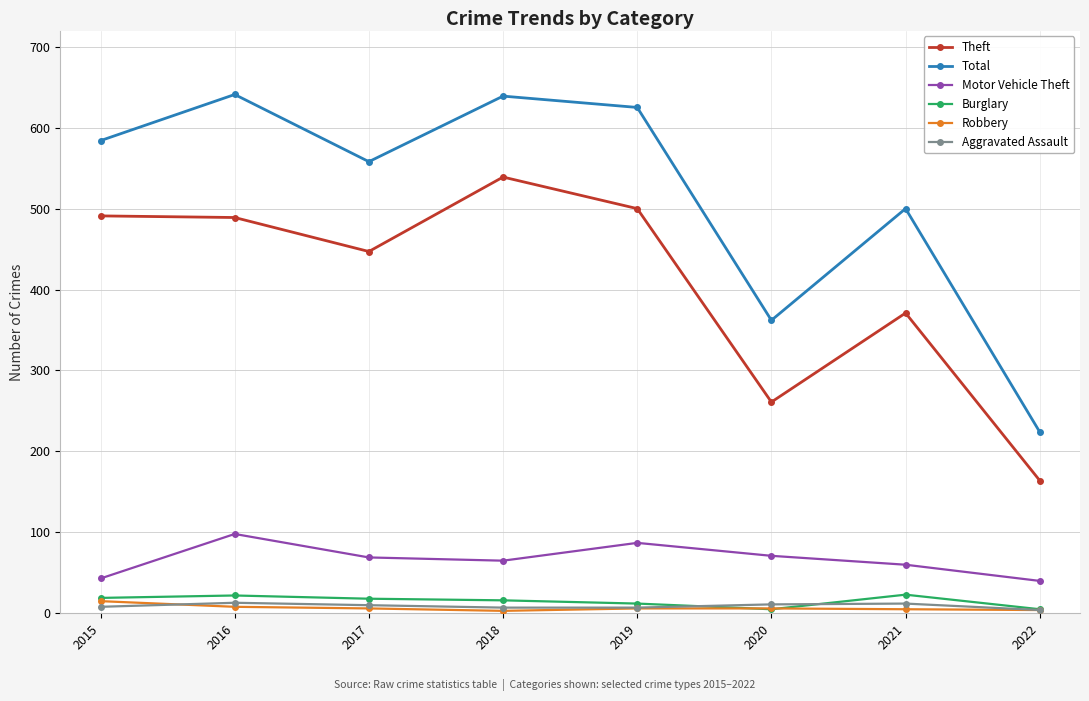

Where is the first local minimum for Total?

2017